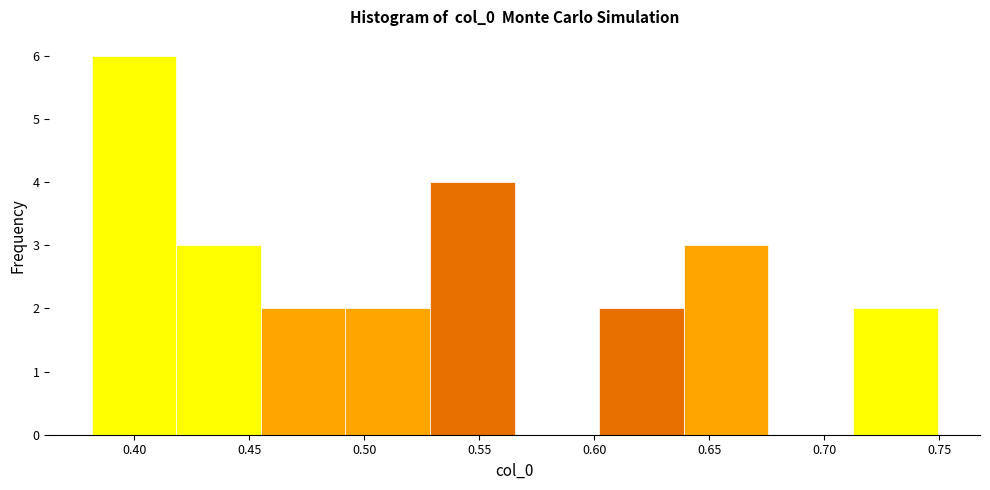

Over which range of the x-axis is the bar tallest?

0.380 to 0.420